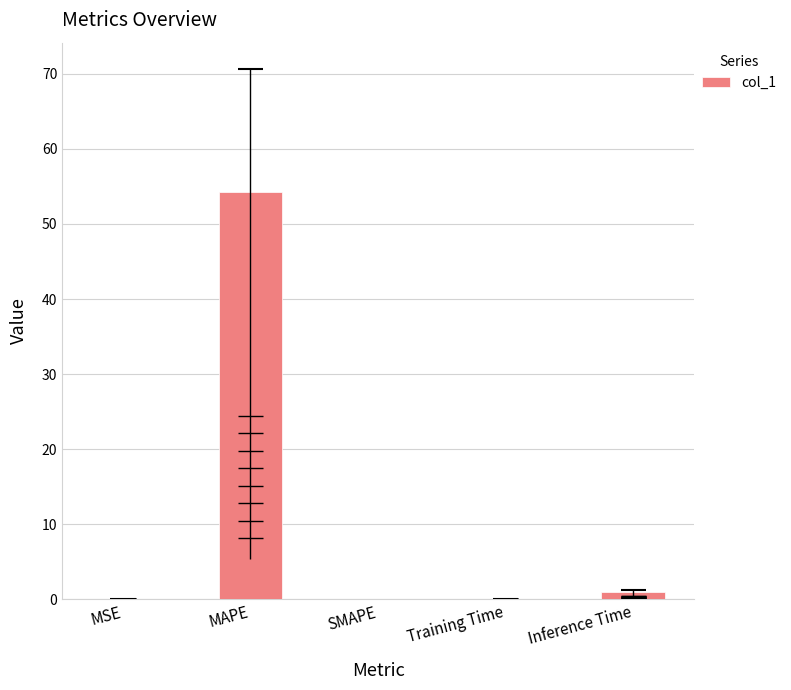

Reading left to right, extract all data points from this chart.

0.0	54.3	0.0	0.1	1.0